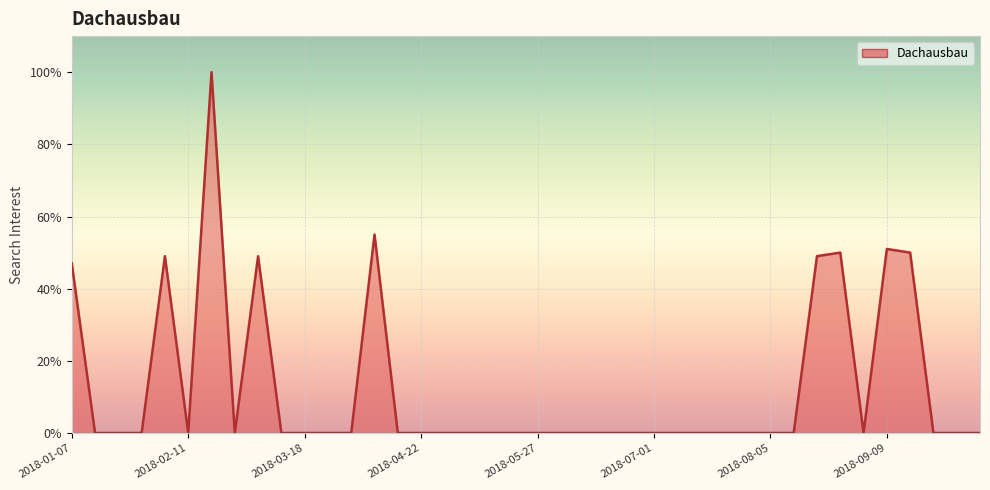

What is the difference between the second highest and second lowest values?

55